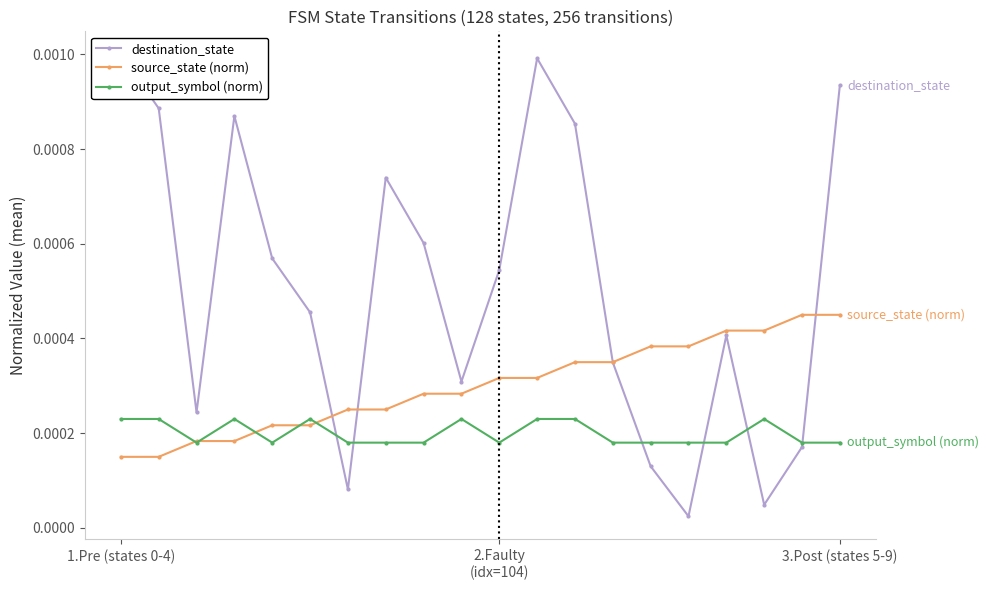

How many output_symbol (norm) values are between 0 and 1?

20